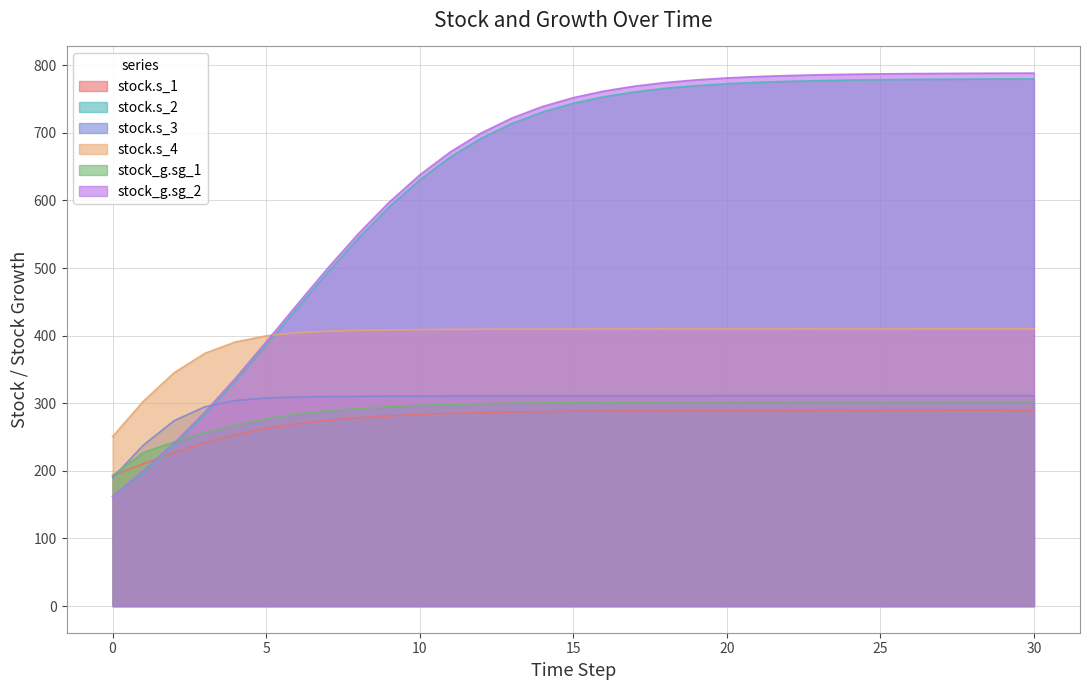

How many lines are shown in the chart?

6